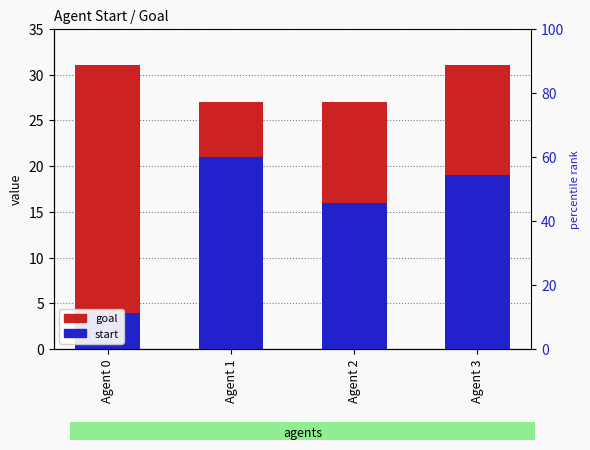

What is the average value of the goal series?

29